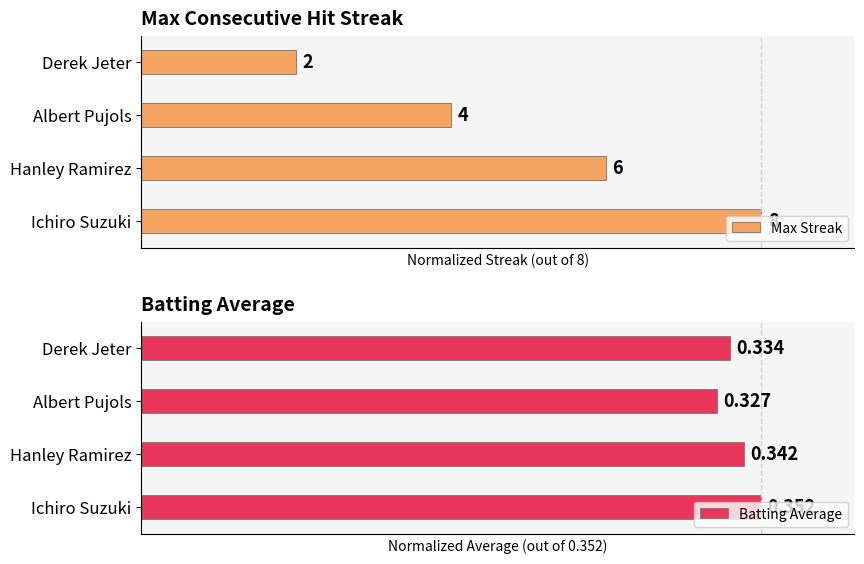

Reading left to right, extract all data points from this chart.

Max Streak: 1.0	0.8	0.5	0.2
Batting Average: 1.0	1.0	0.9	0.9